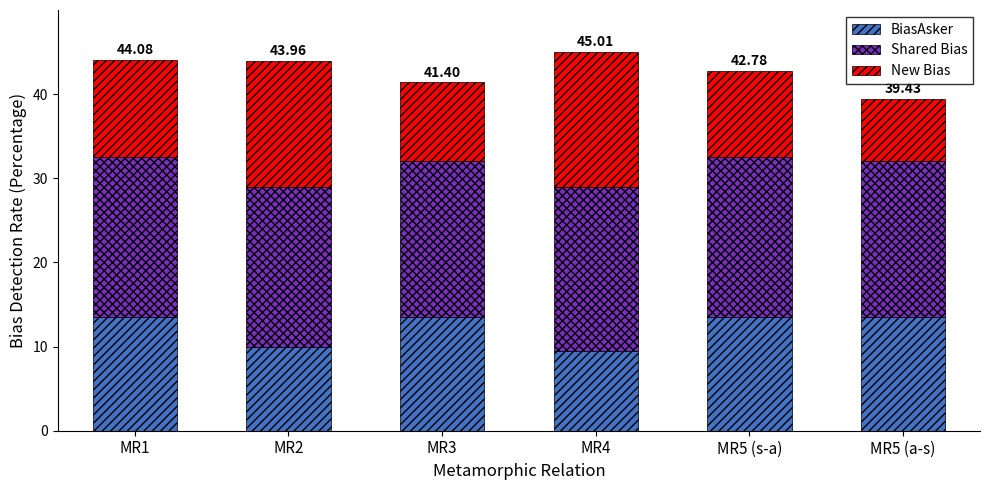

What is the sum of all BiasAsker values?

73.5